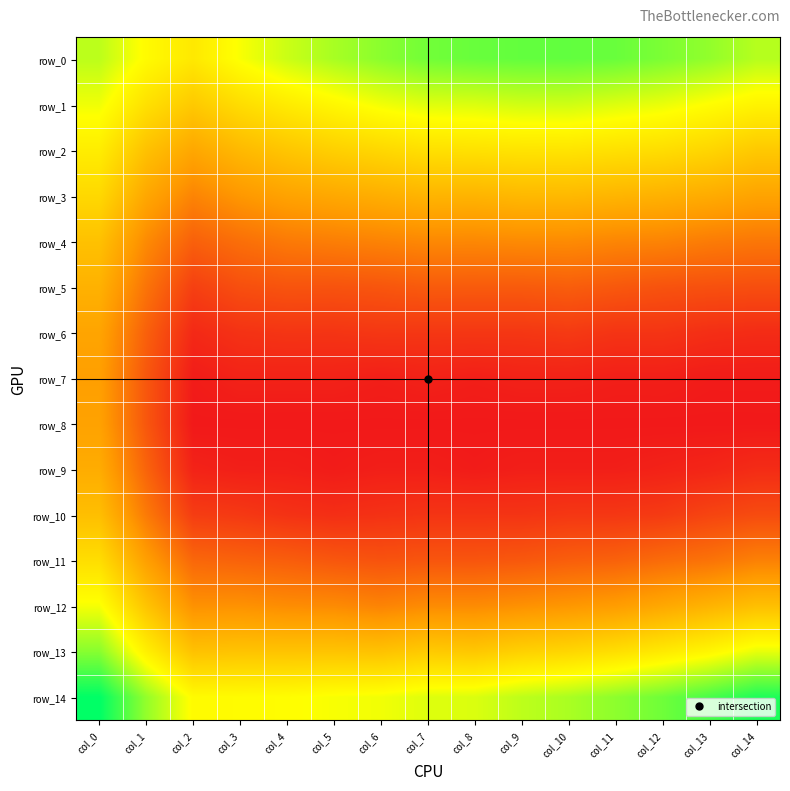

Rank the series by their maximum value, from lowest to highest.

row_7, row_8, row_6, row_9, row_5, row_10, row_4, row_3, row_11, row_2, row_12, row_1, row_13, row_0, row_14